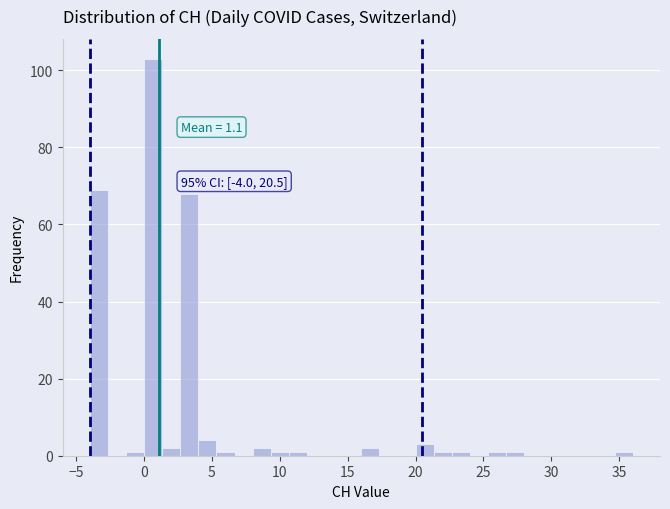

Around what value on the x-axis is the tallest bar? Give the approximate position of its centre, as read against the axis.

0.5